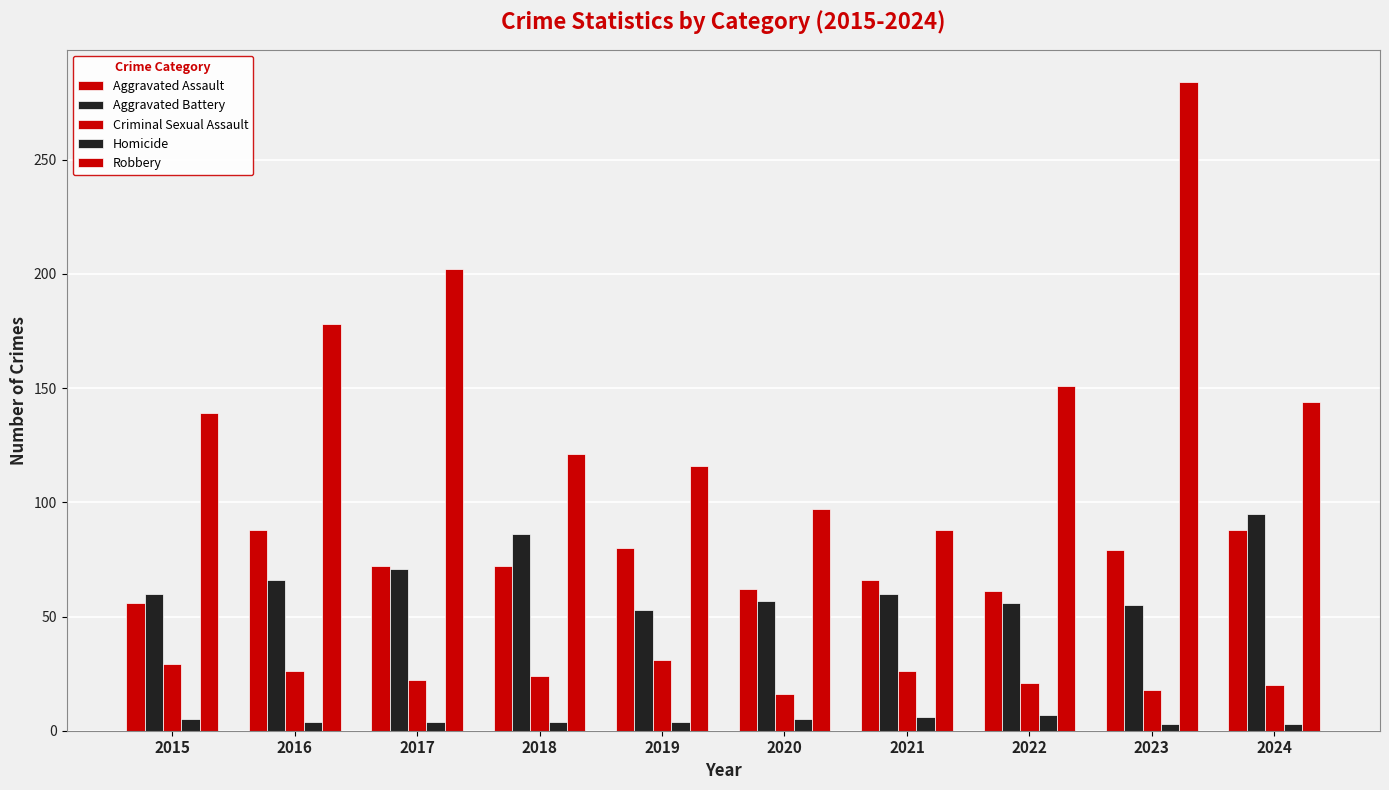

How many bars are there in each group?

5